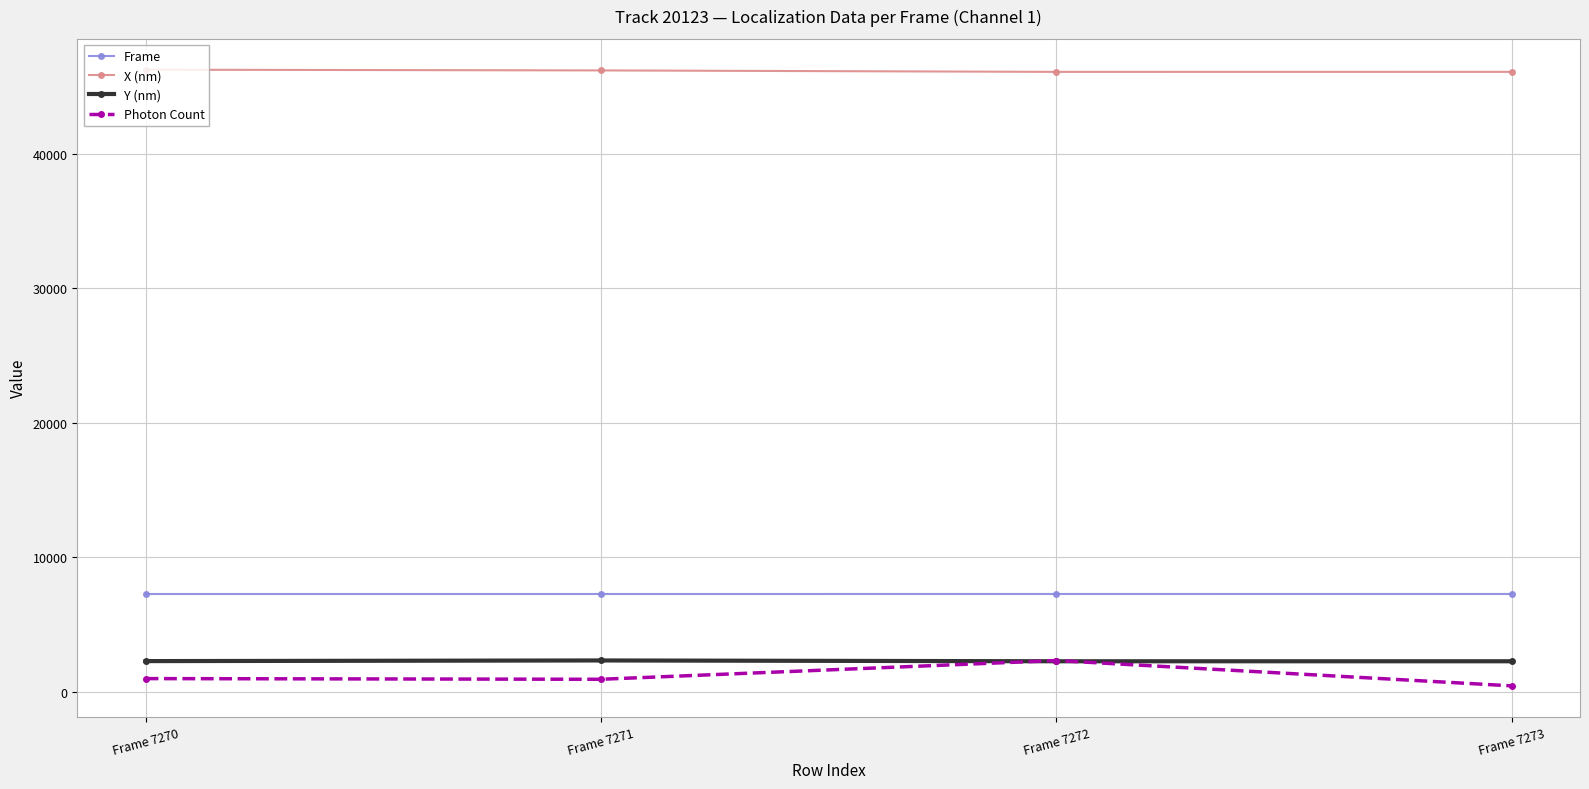

Does the chart display data point markers on the line(s)?

Yes